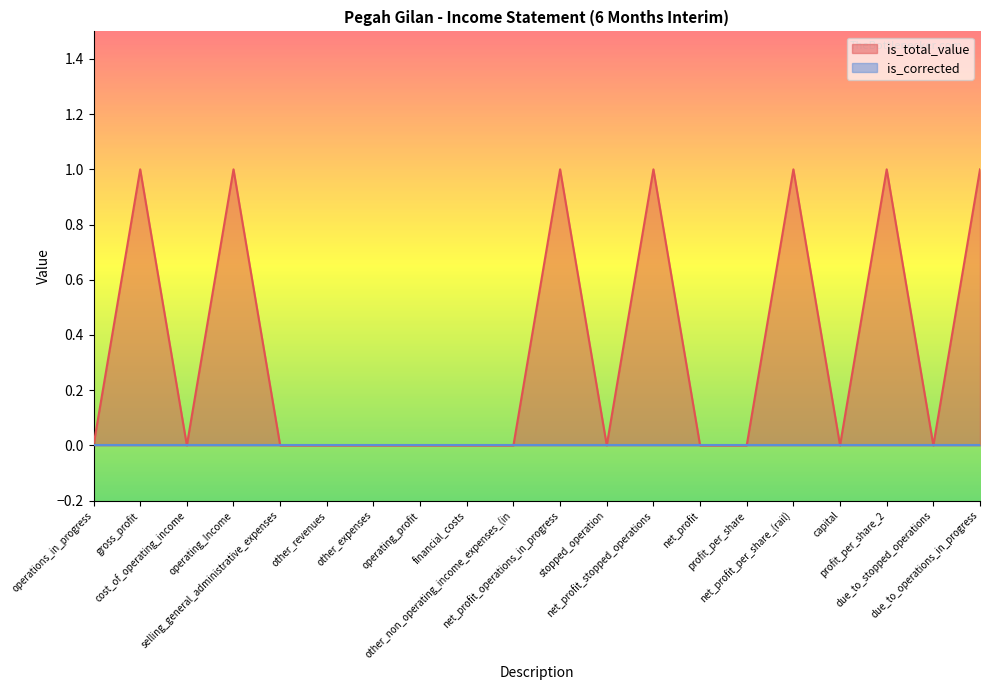

Rank the categories by value from highest to lowest.

gross_profit, operating_Income, net_profit_operations_in_progress, net_profit_stopped_operations, net_profit_per_share_(rail), profit_per_share_2, due_to_operations_in_progress, operations_in_progress, cost_of_operating_income, selling_general_administrative_expenses, other_revenues, other_expenses, operating_profit, financial_costs, other_non_operating_income_expenses_(in, stopped_operation, net_profit, profit_per_share, capital, due_to_stopped_operations